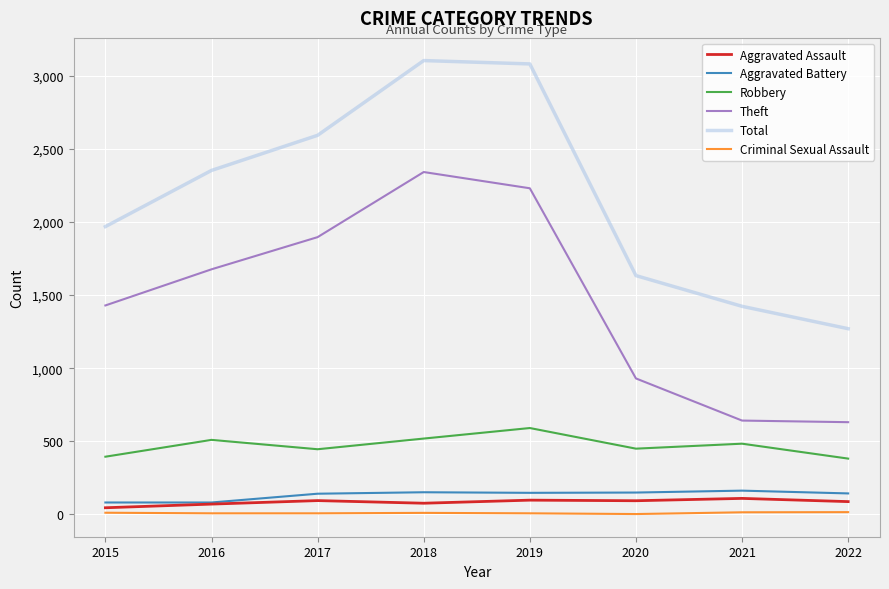

True or false: Robbery and Criminal Sexual Assault cross at least once.

False